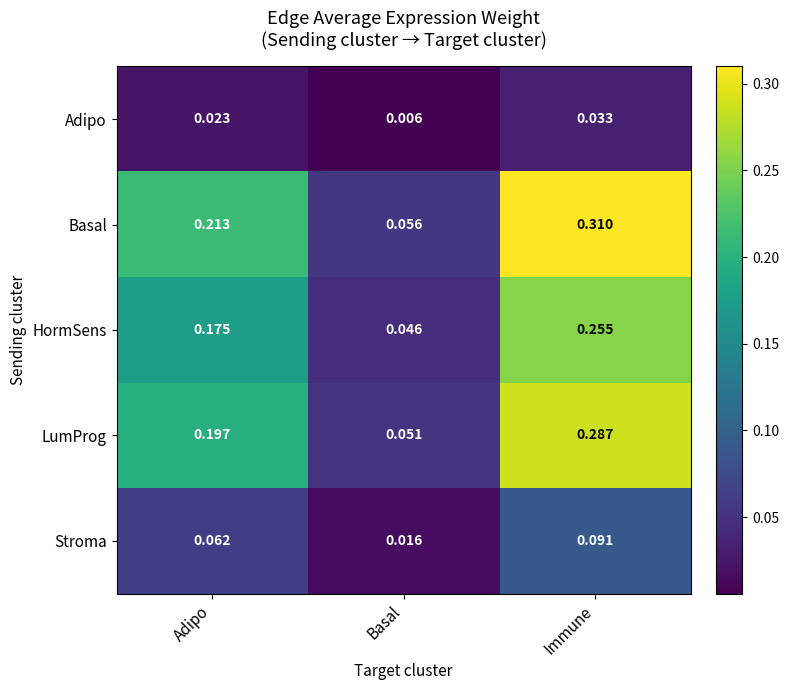

Which category has the lowest value across all series?

Basal